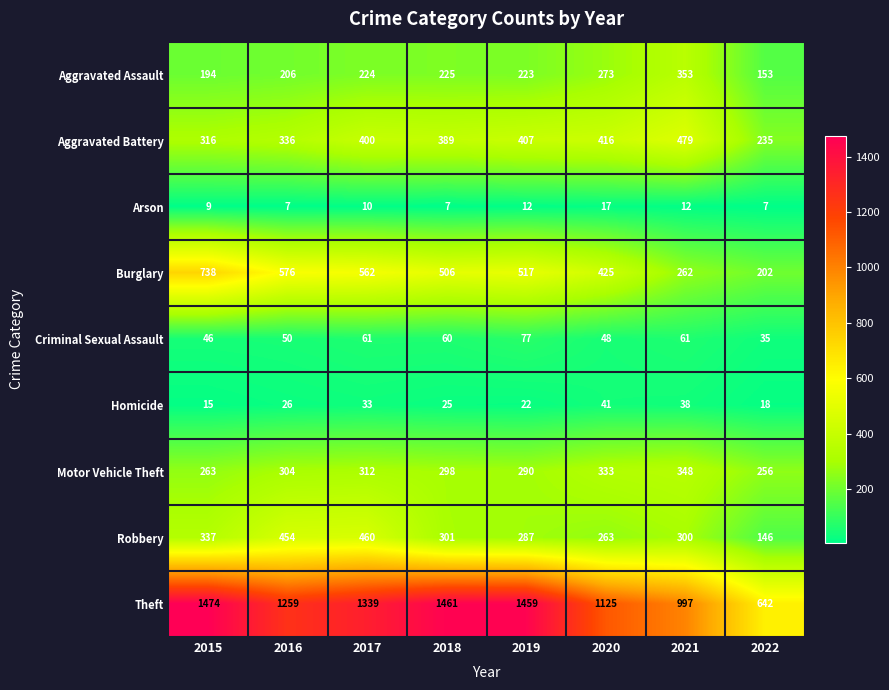

What is the difference between the Aggravated Assault values at 2022 and 2020?

120